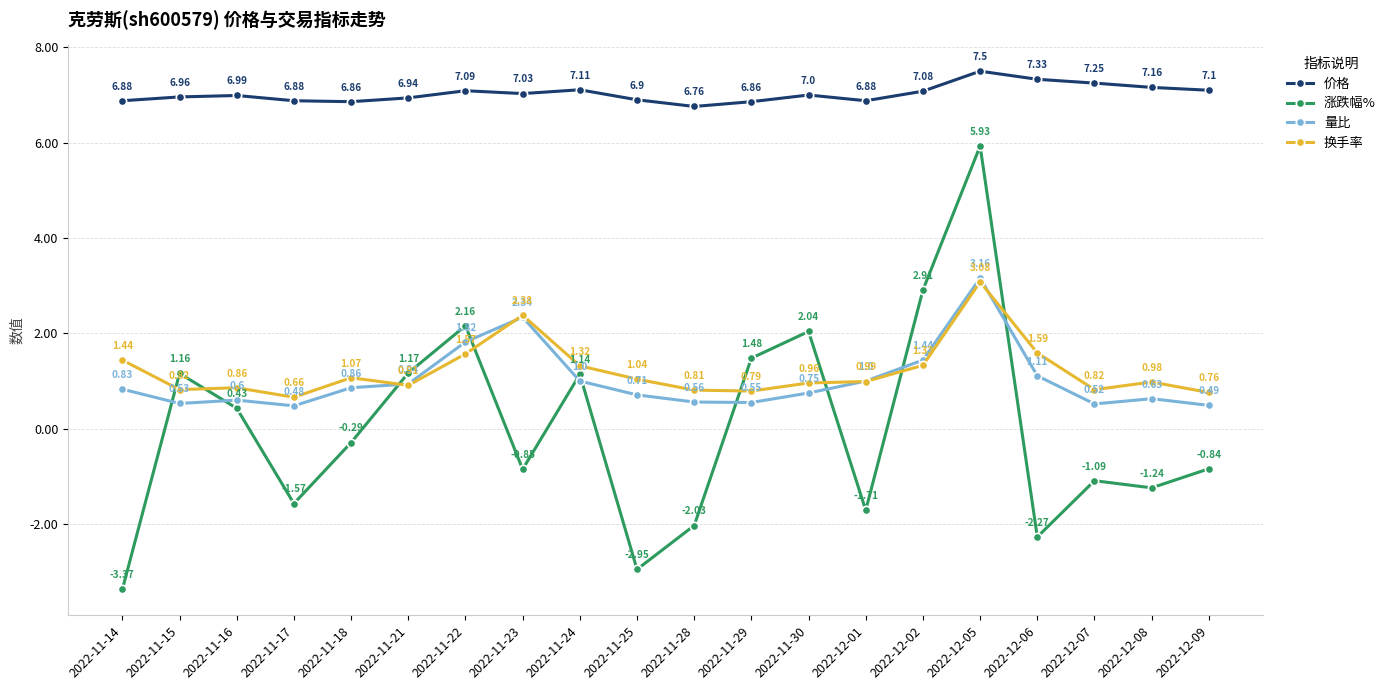

Is the value of 涨跌幅% at 2022-11-28 greater than the value of 价格 at 2022-12-01?

No